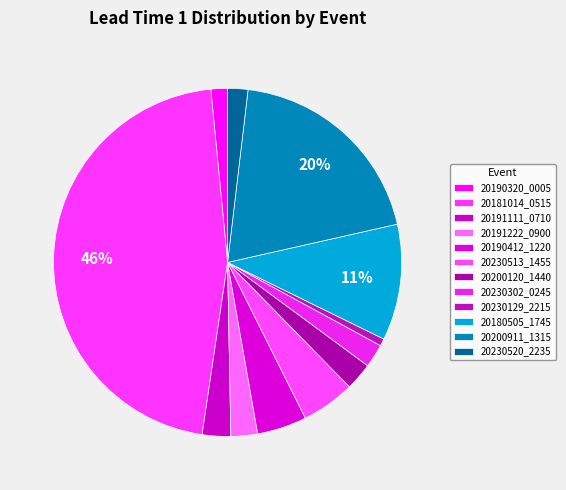

To the nearest percent, what is the combined percentage of 20230302_0245 and 20181014_0515?

48%